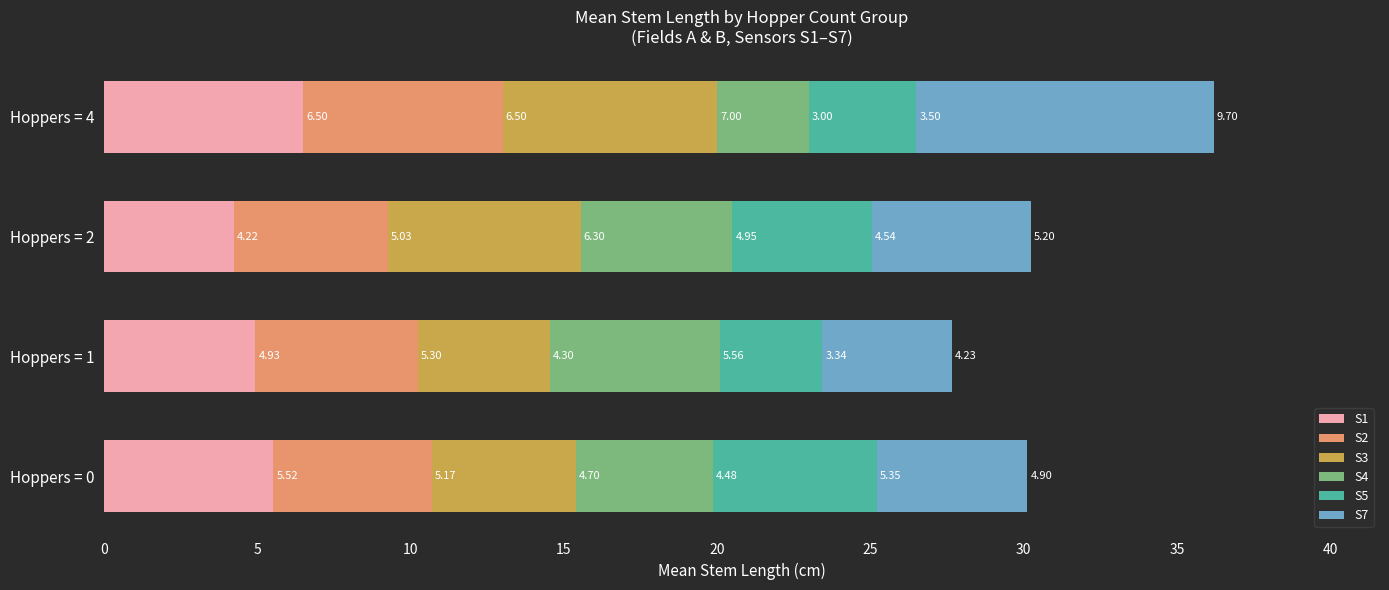

At which category is the sum across all series the highest?

Hoppers = 4